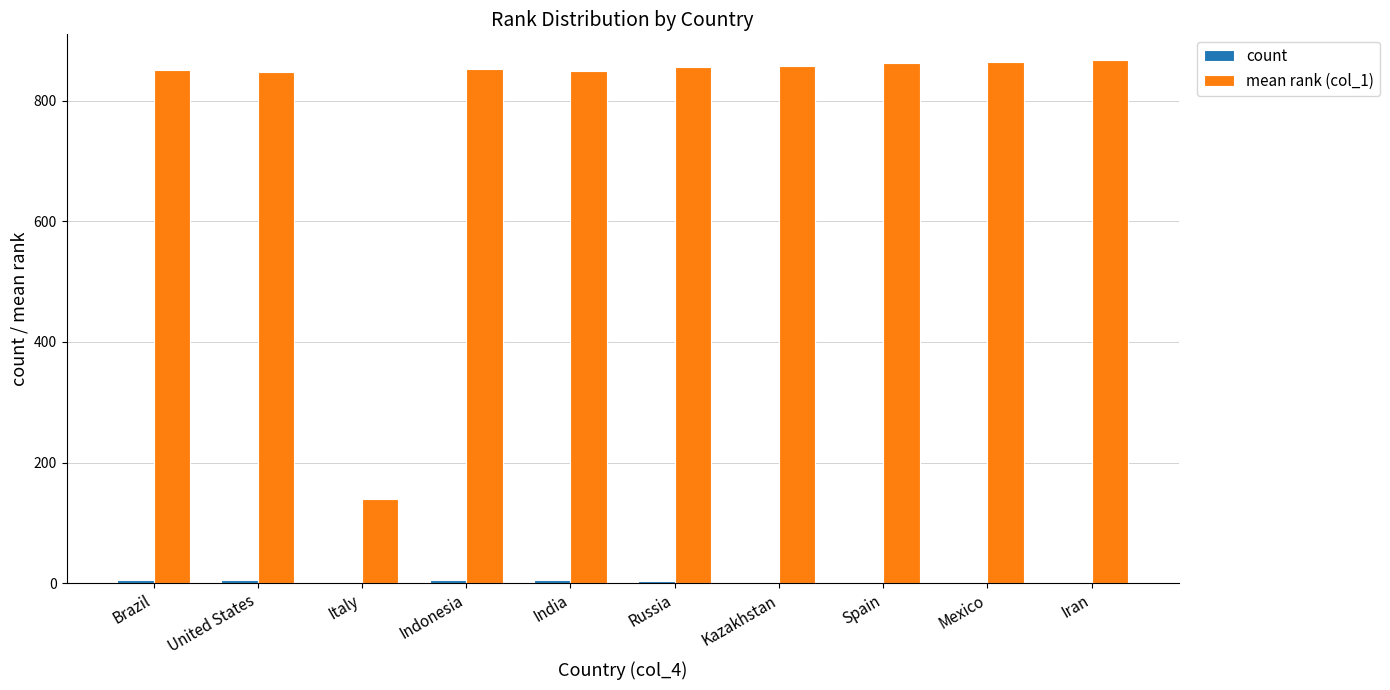

What is the difference between the maximum and minimum values in the mean rank (col_1) series?

728